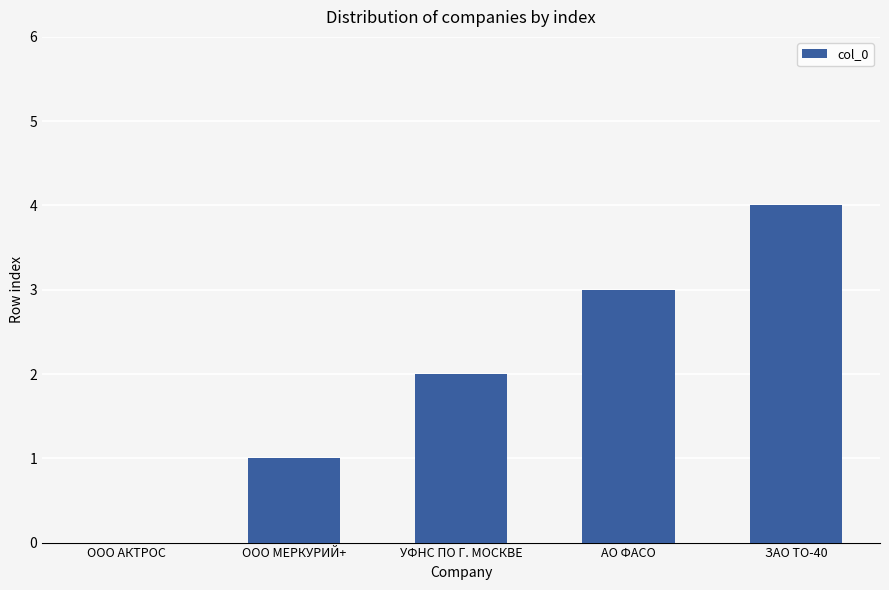

What is the sum of all values?

10